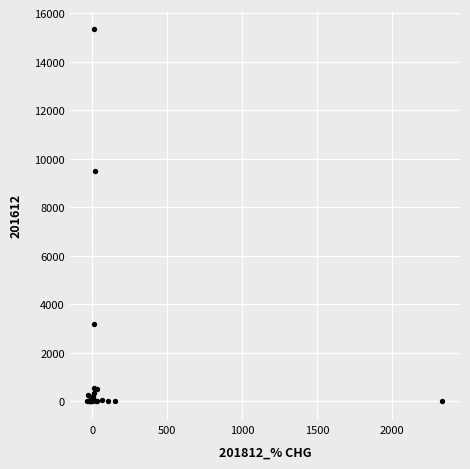

What Y value in the scatter plot is closest to 7671?

9481.0